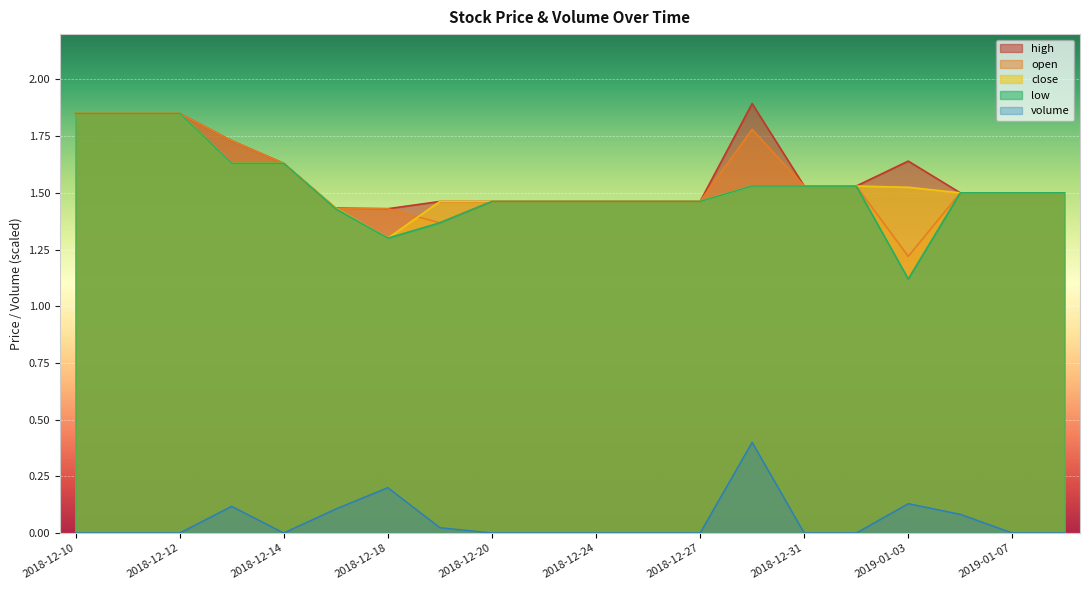

What is the total value across all series at 2019-01-04?

6.1